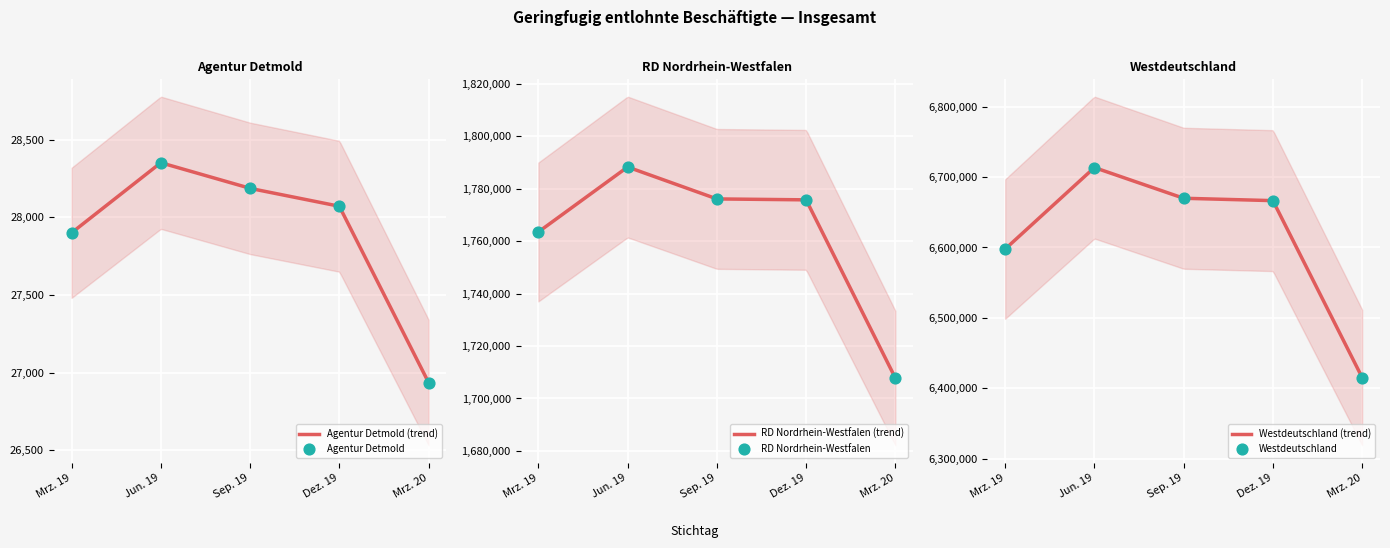

What is the lowest value of the Agentur Detmold (trend) series?

26937.0